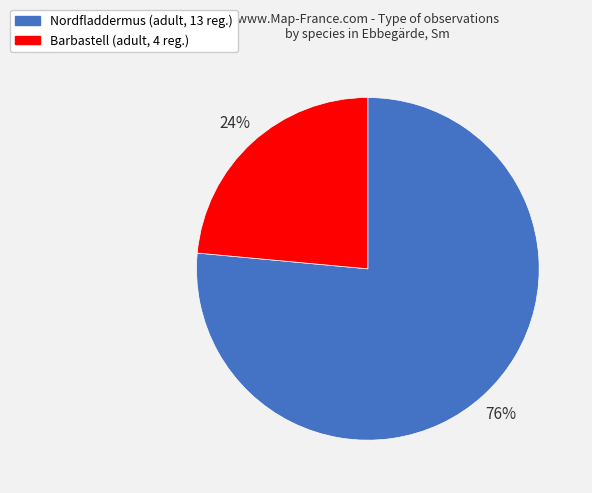

Count the number of slices in the pie.

2